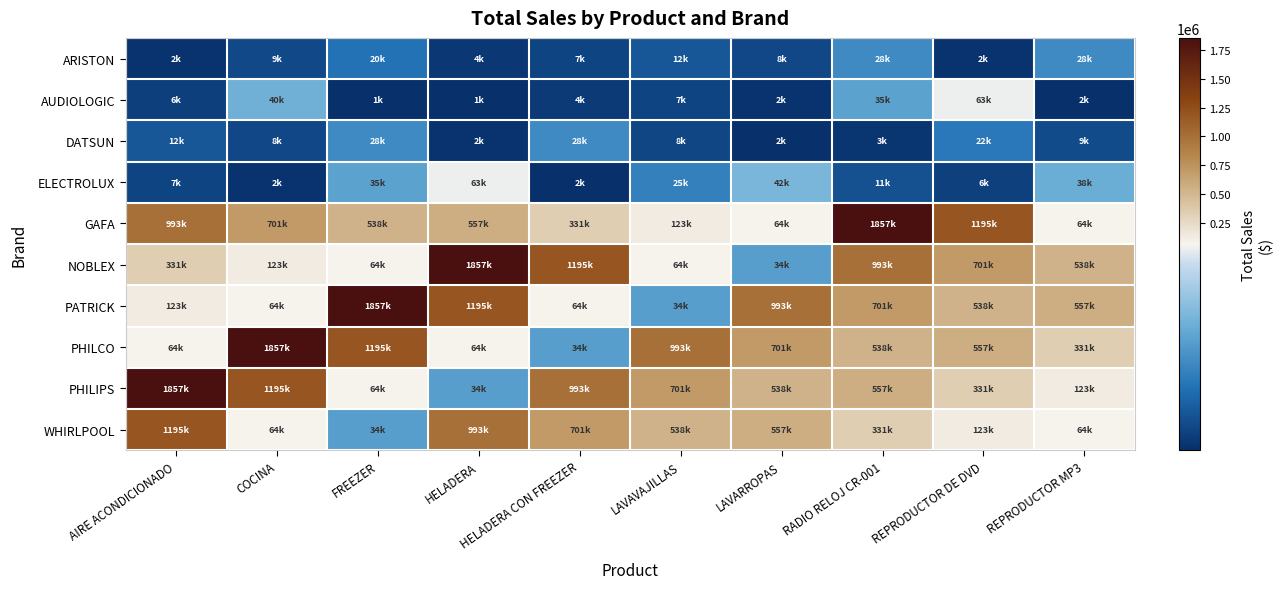

What is the spread (max minus min) of values at FREEZER?

1855932